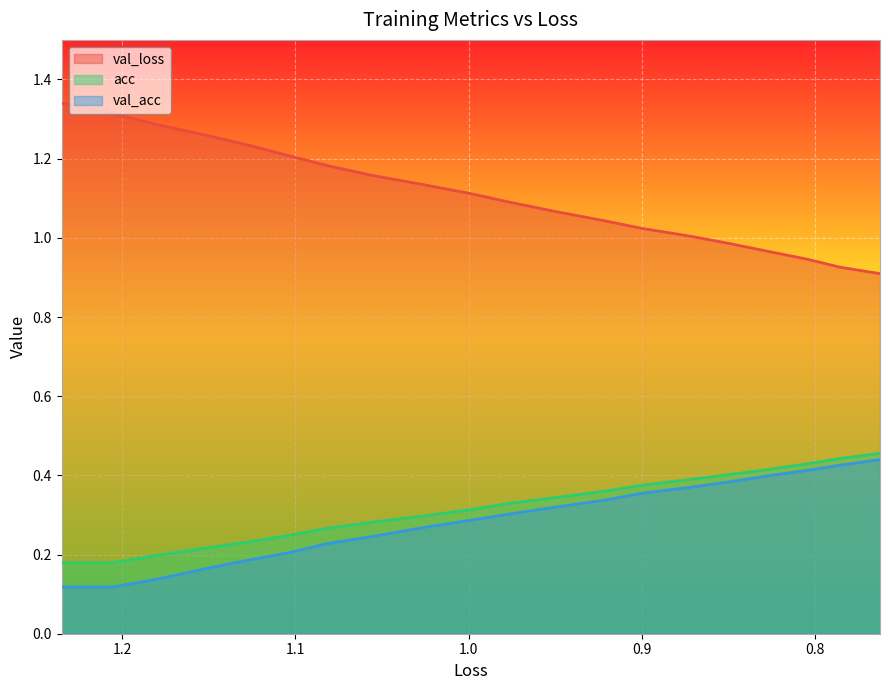

True or false: acc has a value of 0.2 at 1.1.

True